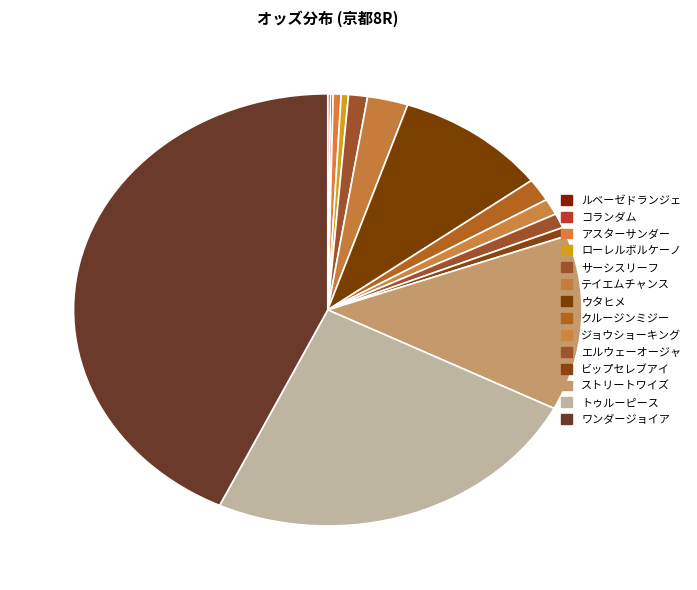

Is ワンダージョイア the majority of the pie?

No